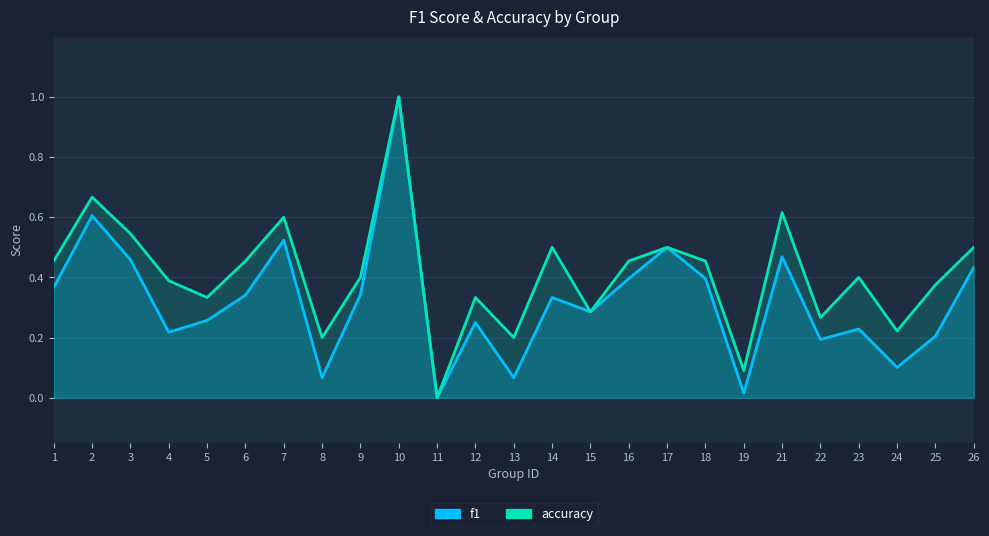

Between 3 and 9, which series saw the biggest shift?

accuracy